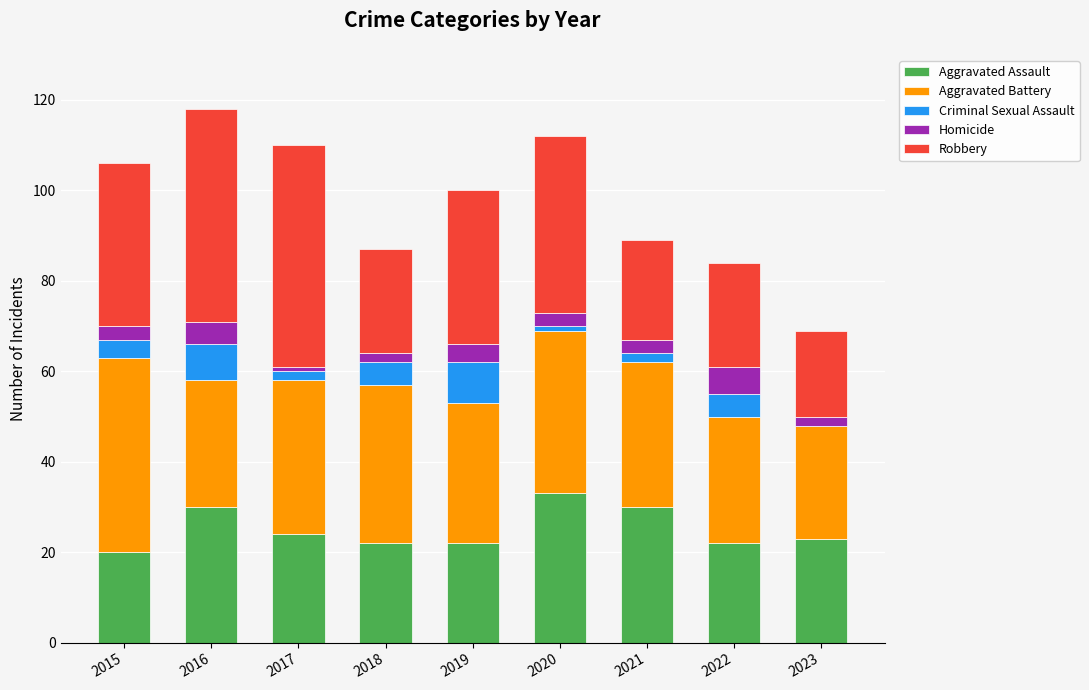

What is the highest value of the Aggravated Assault series?

33